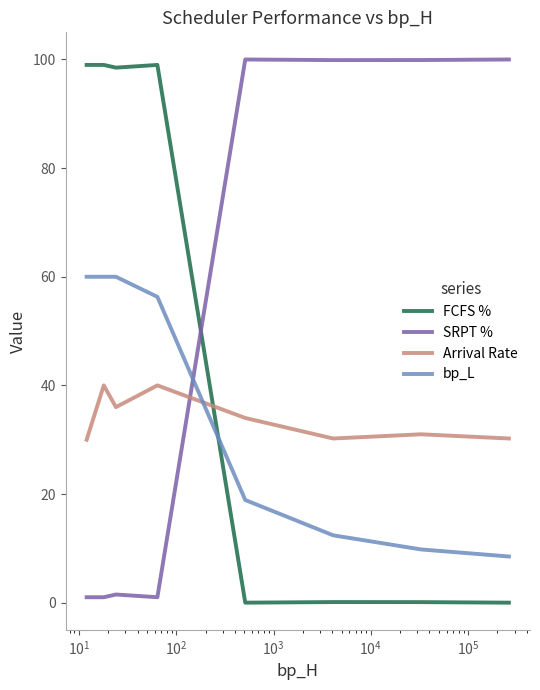

What is the difference between the second highest and second lowest values in the Arrival Rate series?

9.8